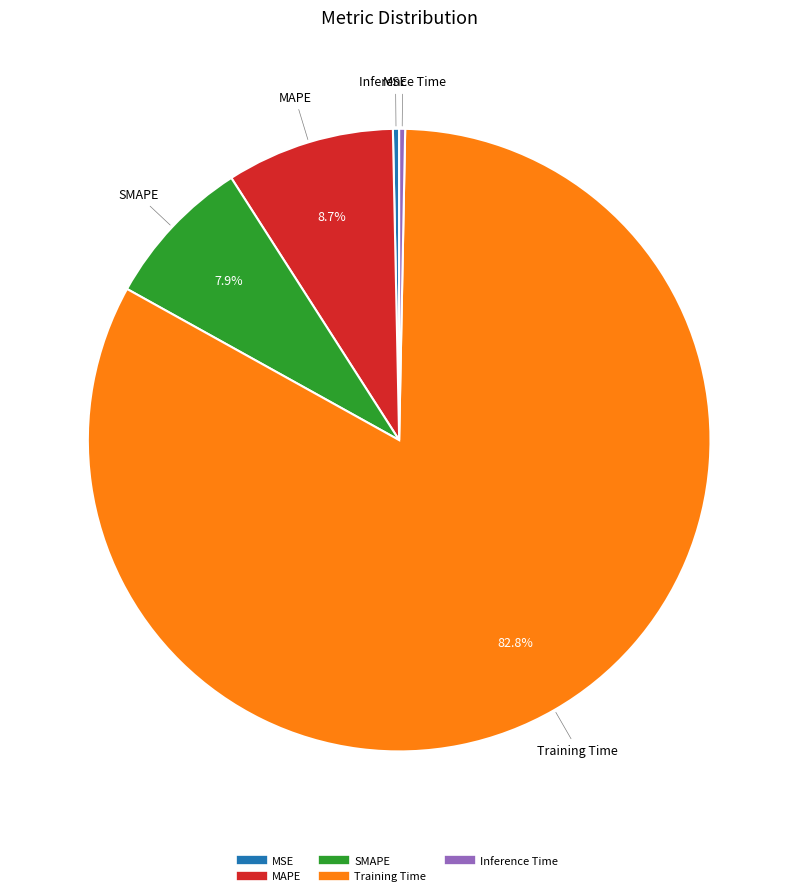

Combined, do MSE and MAPE account for over 50%?

No